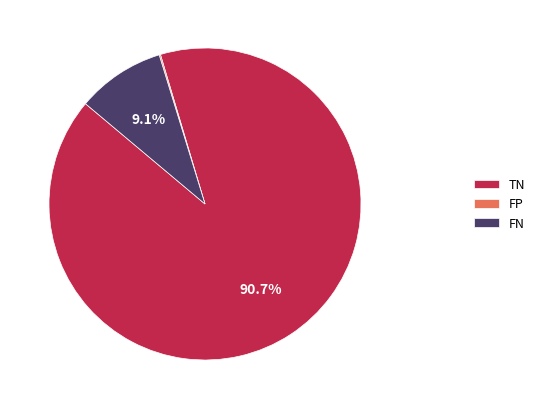

Which slice is the largest?

TN